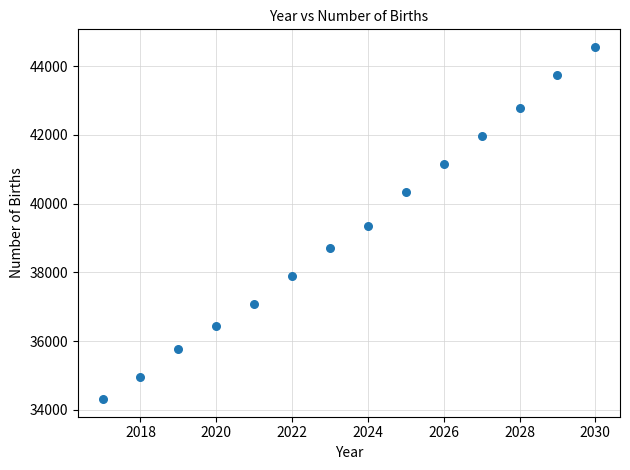

What is the range of X values (max minus min)?

13.0